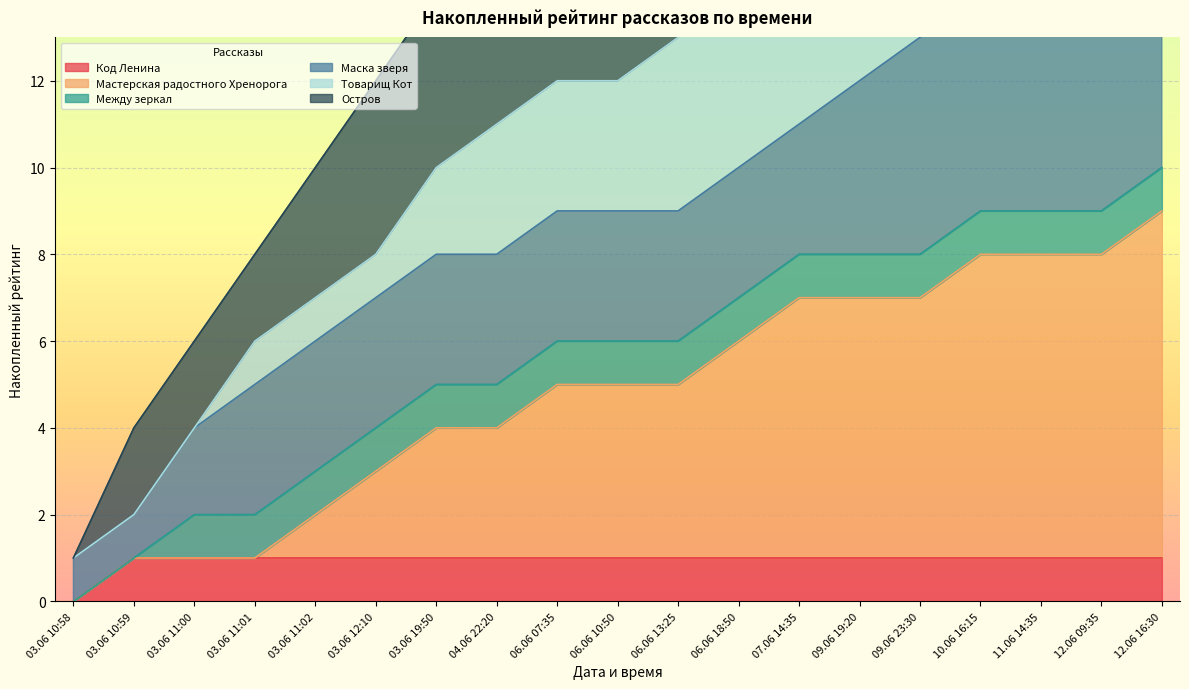

The value of Код Ленина at 07.06 14:35 is 1. True or false?

True